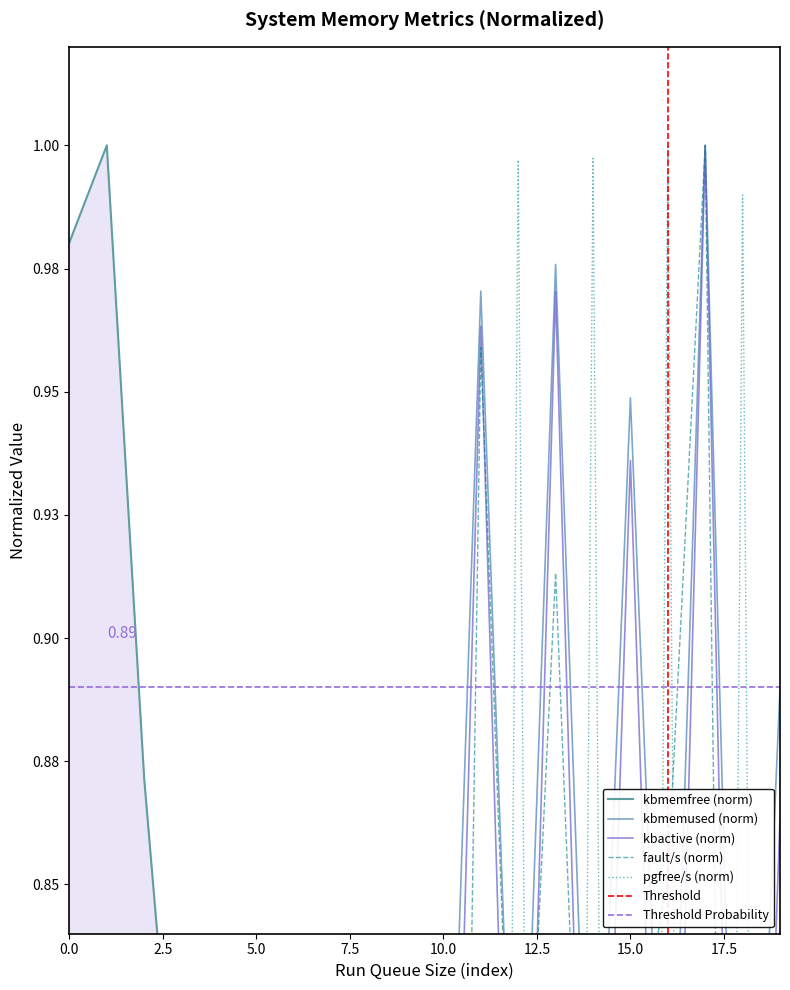

At which category does pgfree/s reach its first local peak?

5.0